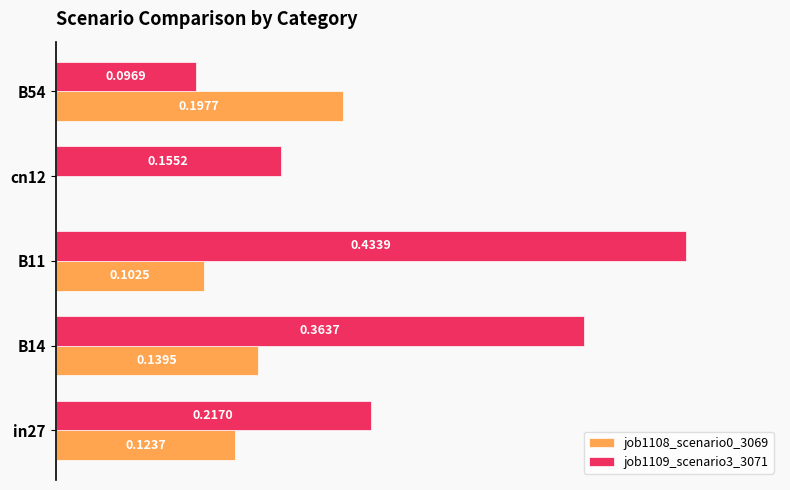

Is the value of job1109_scenario3_3071 at B11 greater than the value of job1108_scenario0_3069 at B14?

Yes